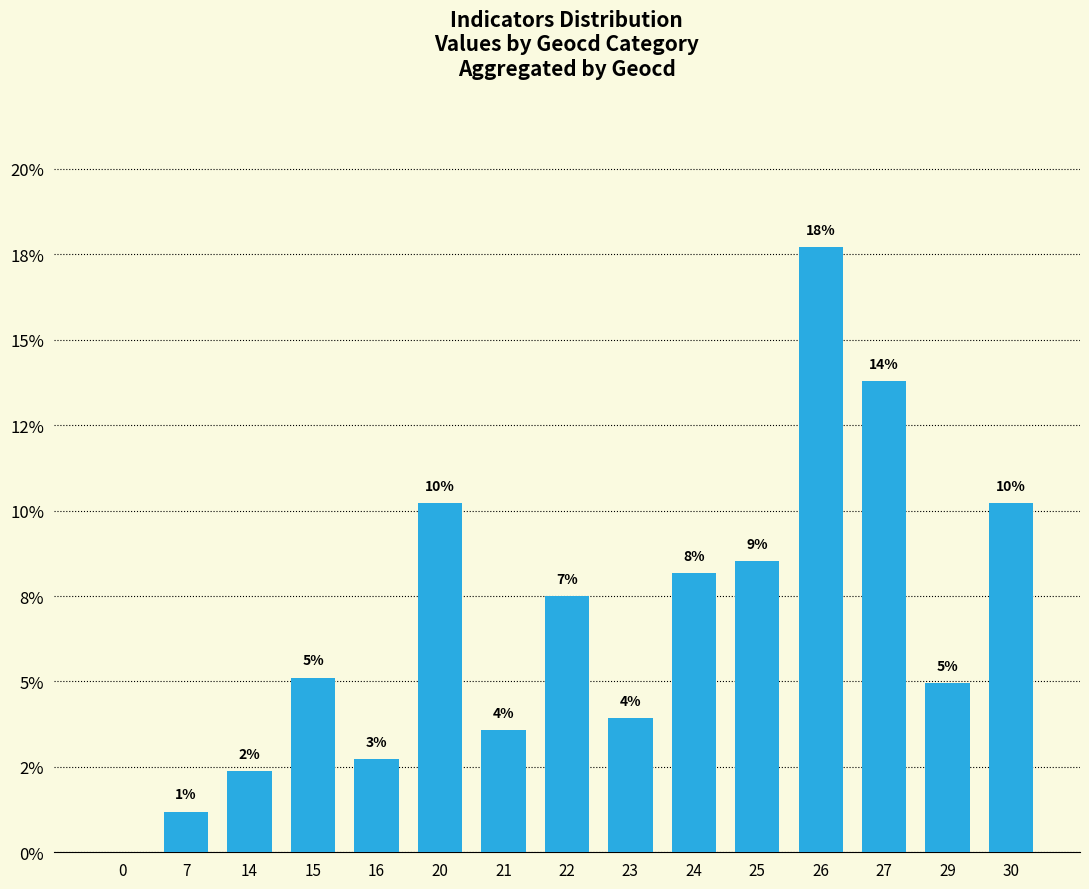

Are the bars horizontal?

No